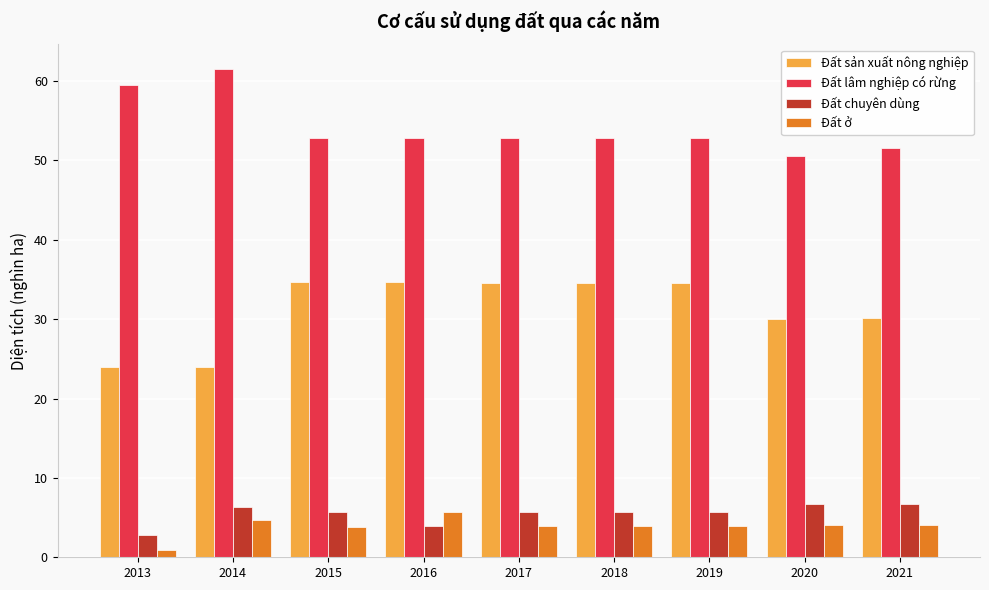

Which series has the largest total across all categories?

Đất lâm nghiệp có rừng